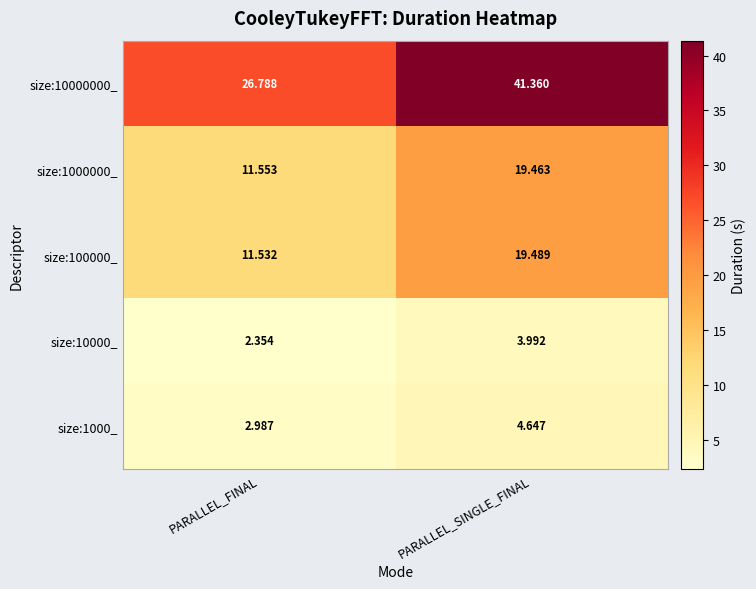

At which label is size:100000_ closest to 15?

PARALLEL_FINAL